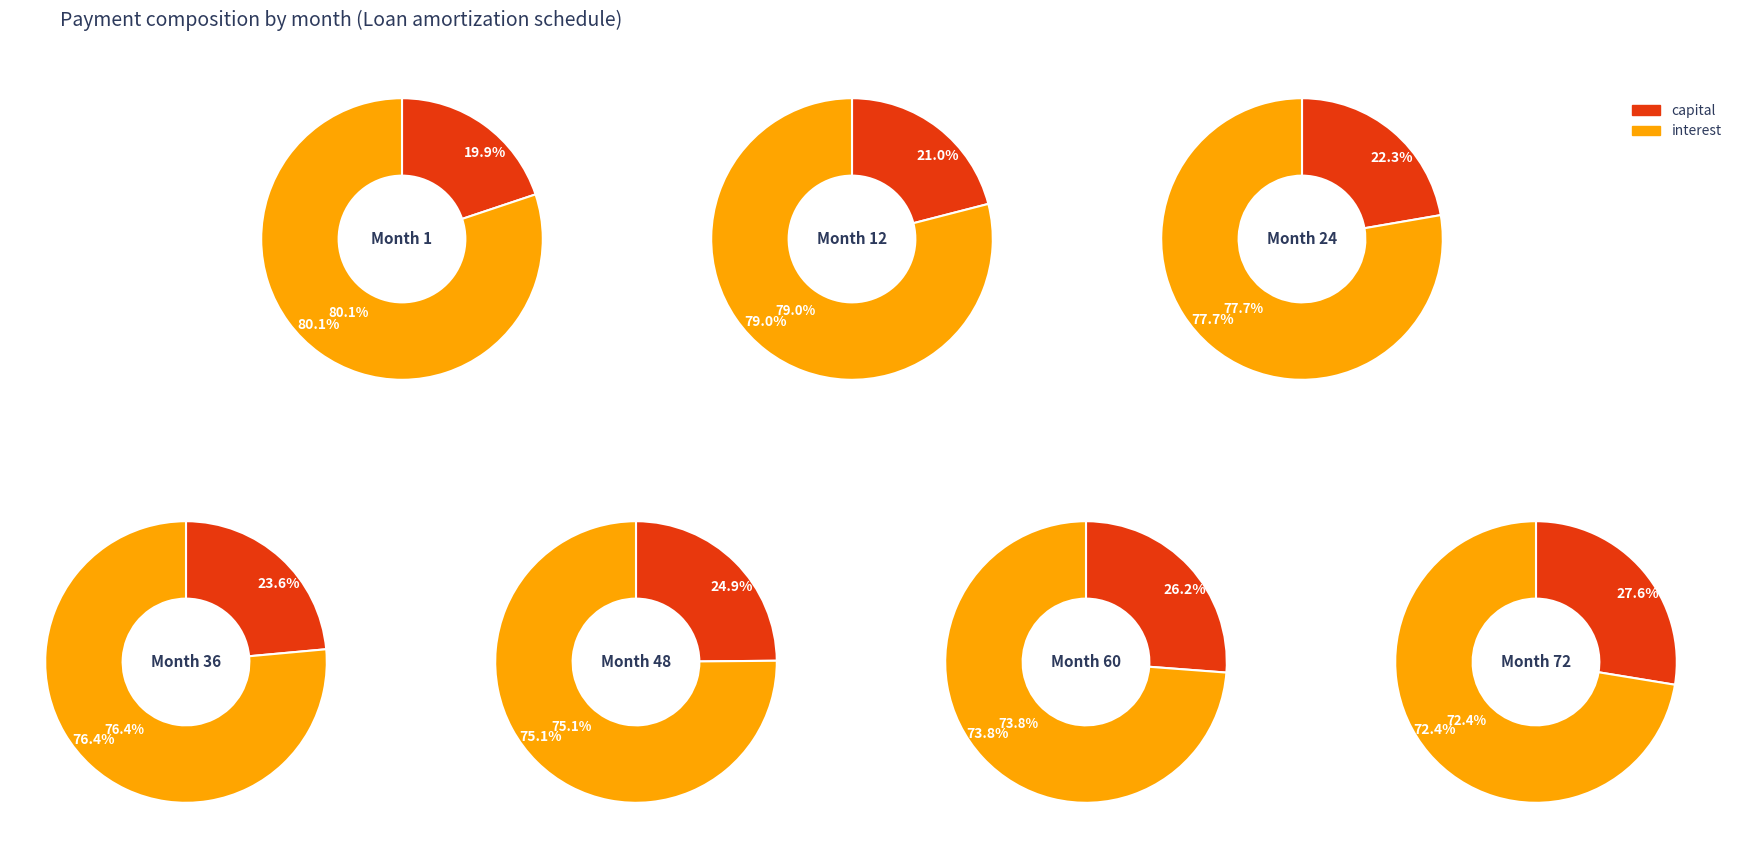

How much of the chart is everything except Month 24?

85.9%